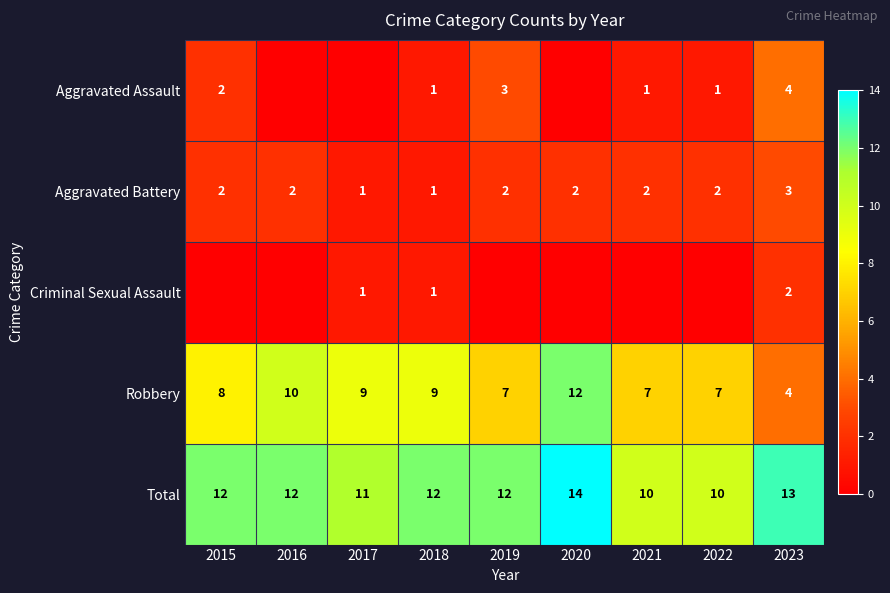

The value of Criminal Sexual Assault at 2023 is 1. True or false?

False